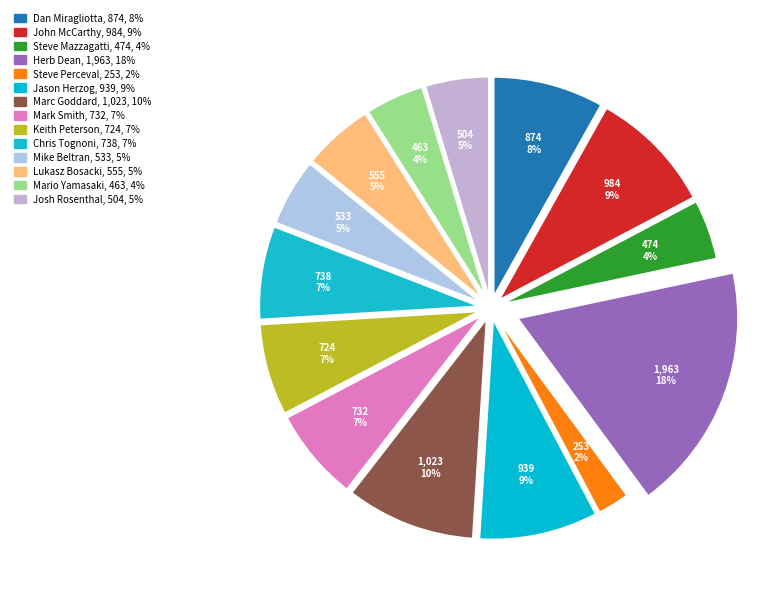

Combined, what portion of the pie is Josh Rosenthal and Mario Yamasaki?

9.0%